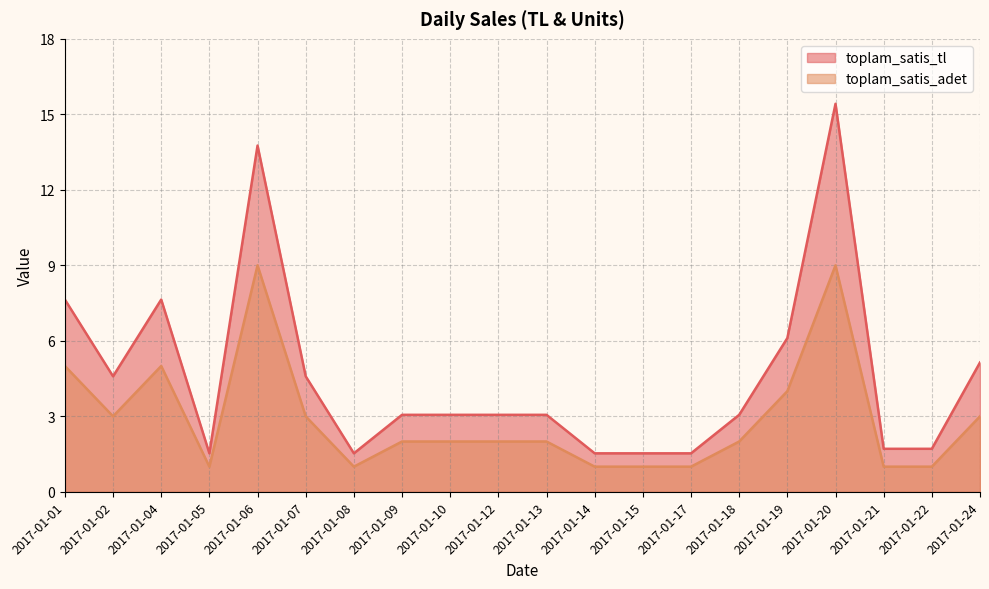

Reading right to left, what are all the values shown in this chart?

toplam_satis_tl: 2017-01-24=5.1	2017-01-22=1.7	2017-01-21=1.7	2017-01-20=15.4	2017-01-19=6.1	2017-01-18=3.1	2017-01-17=1.5	2017-01-15=1.5	2017-01-14=1.5	2017-01-13=3.1	2017-01-12=3.1	2017-01-10=3.1	2017-01-09=3.1	2017-01-08=1.5	2017-01-07=4.6	2017-01-06=13.8	2017-01-05=1.5	2017-01-04=7.6	2017-01-02=4.6	2017-01-01=7.6
toplam_satis_adet: 2017-01-24=3.0	2017-01-22=1.0	2017-01-21=1.0	2017-01-20=9.0	2017-01-19=4.0	2017-01-18=2.0	2017-01-17=1.0	2017-01-15=1.0	2017-01-14=1.0	2017-01-13=2.0	2017-01-12=2.0	2017-01-10=2.0	2017-01-09=2.0	2017-01-08=1.0	2017-01-07=3.0	2017-01-06=9.0	2017-01-05=1.0	2017-01-04=5.0	2017-01-02=3.0	2017-01-01=5.0